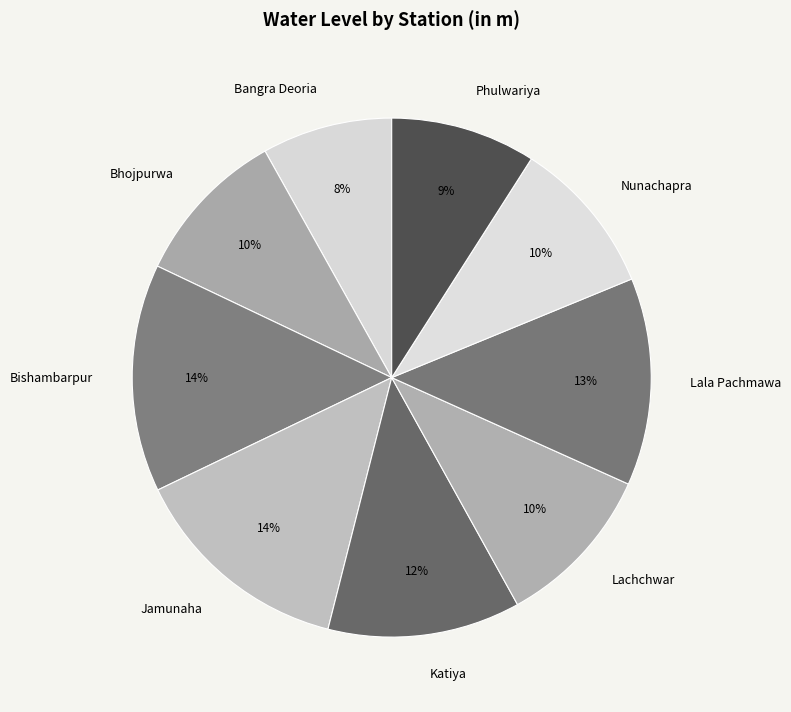

Combined, do Bhojpurwa and Lala Pachmawa account for over 50%?

No